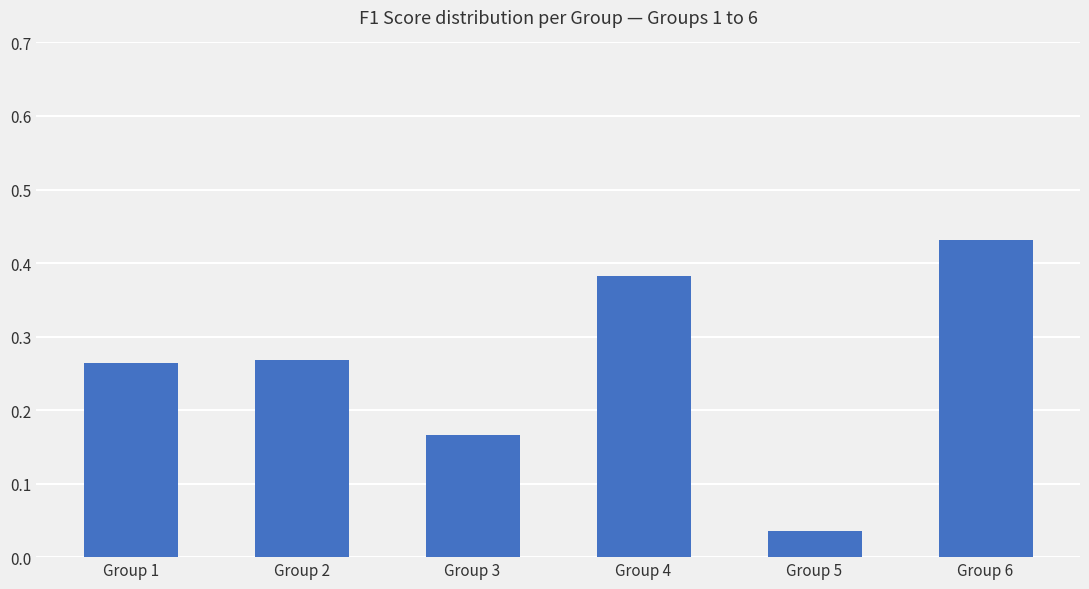

How many distinct data groups are displayed?

1